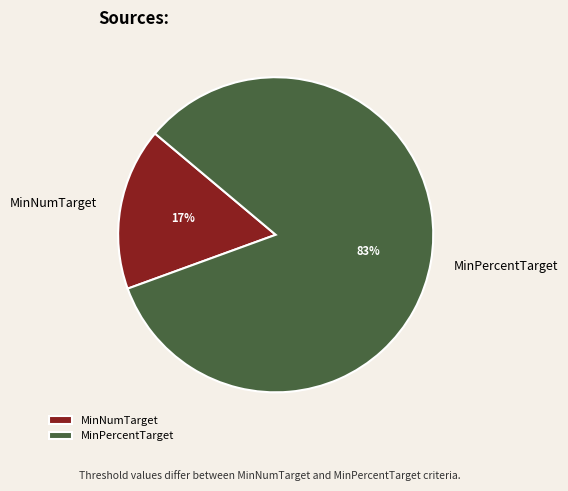

How many slices are in this pie chart?

2